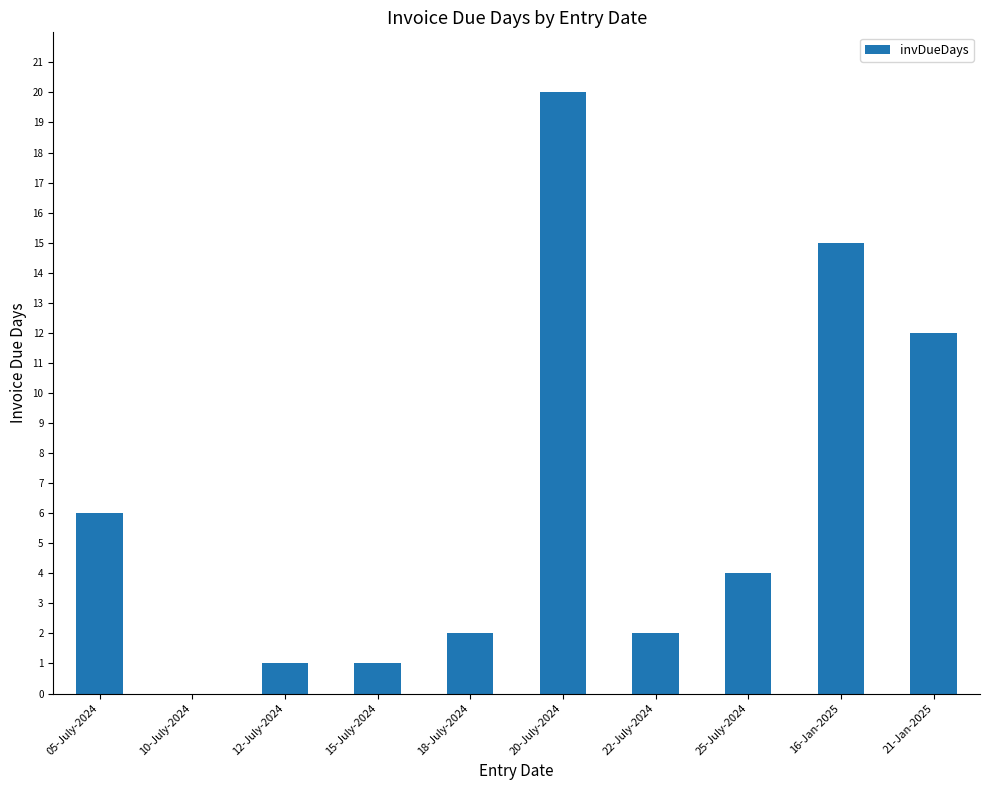

What is the greatest value displayed?

20